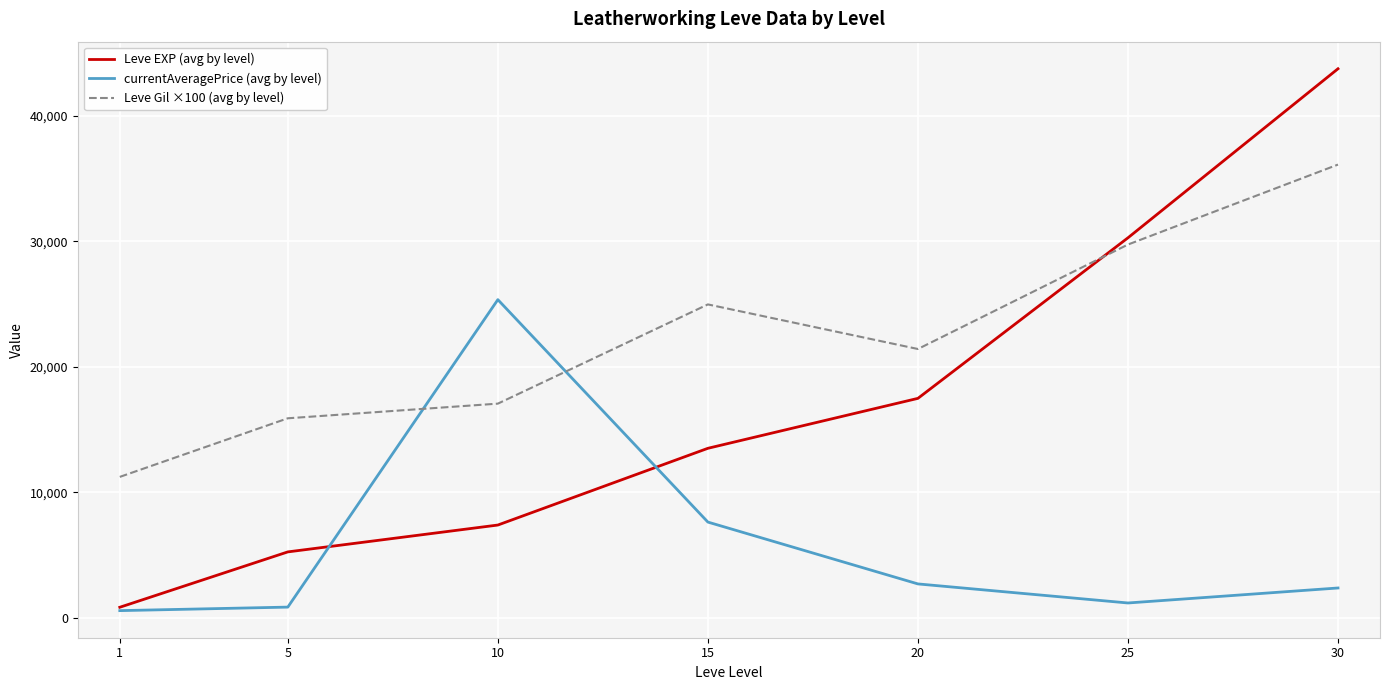

At which category is the sum across all series the highest?

30